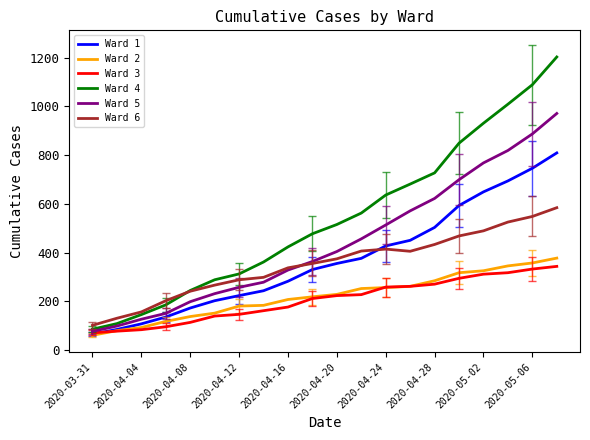

Which series has the largest total across all categories?

Ward 4